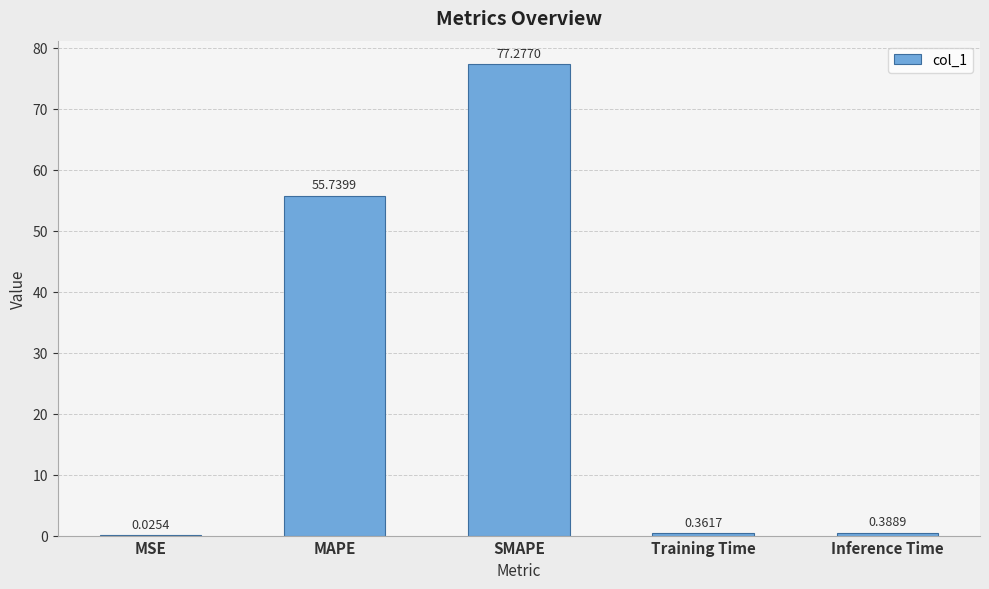

The chart shows a value of 55.7 at MAPE. True or false?

True